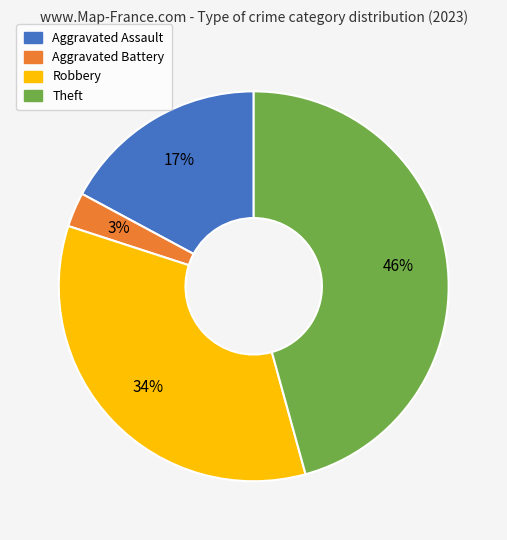

The Robbery slice represents 34% of the pie. True or false?

True